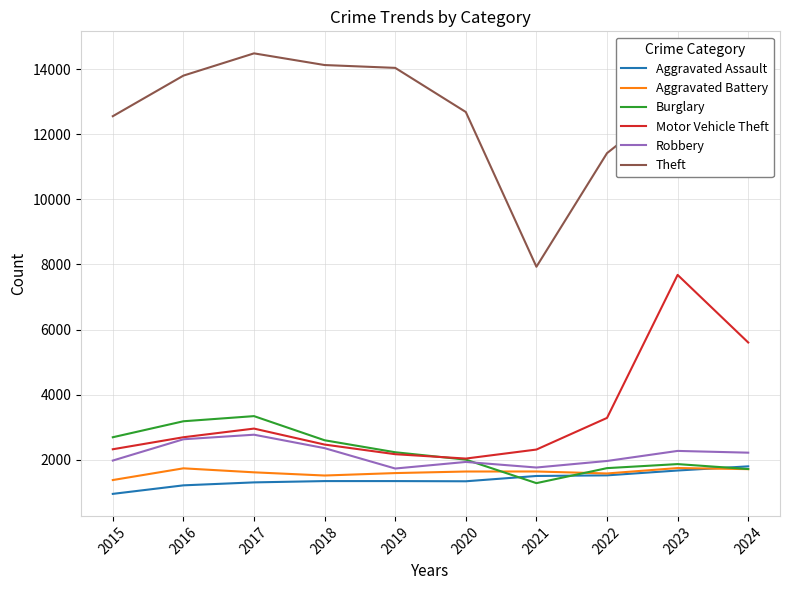

At which category is the sum across all series the highest?

2023